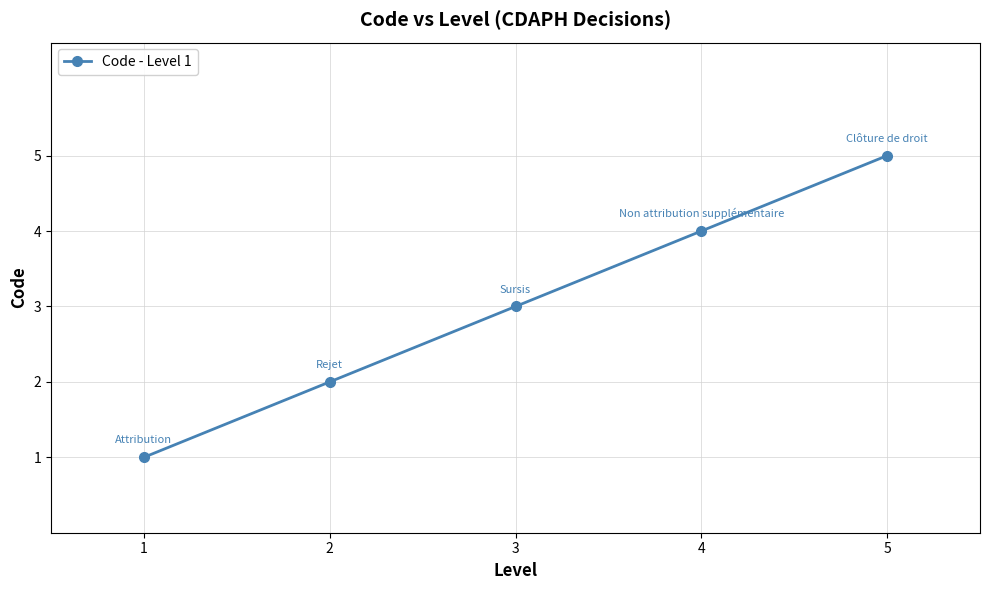

Where is the data nearest to the value 3?

3